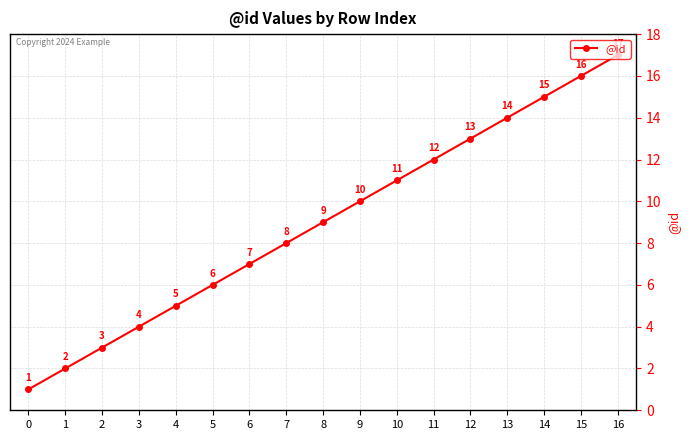

Approximately how many times larger is the value at 16 compared to 1?

8.5